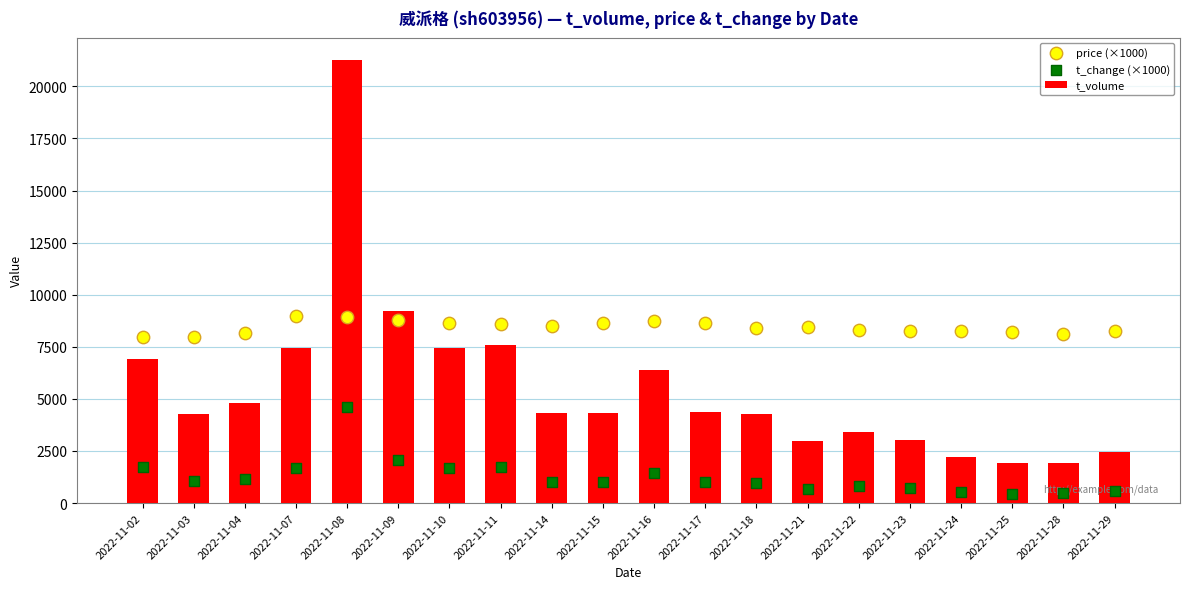

What are all the series names shown in the legend?

t_volume, price (×1000), t_change (×1000)